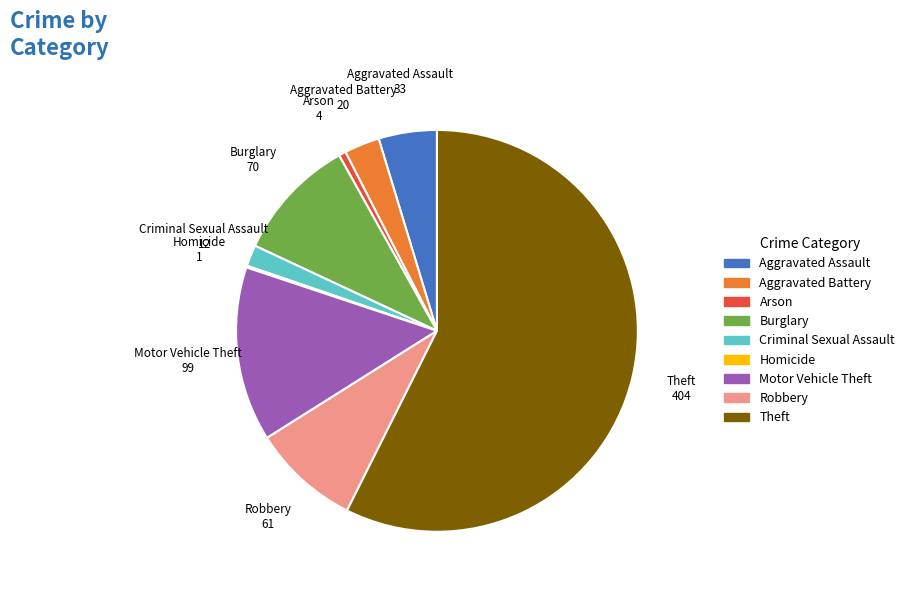

What is the largest slice in the pie chart?

Theft